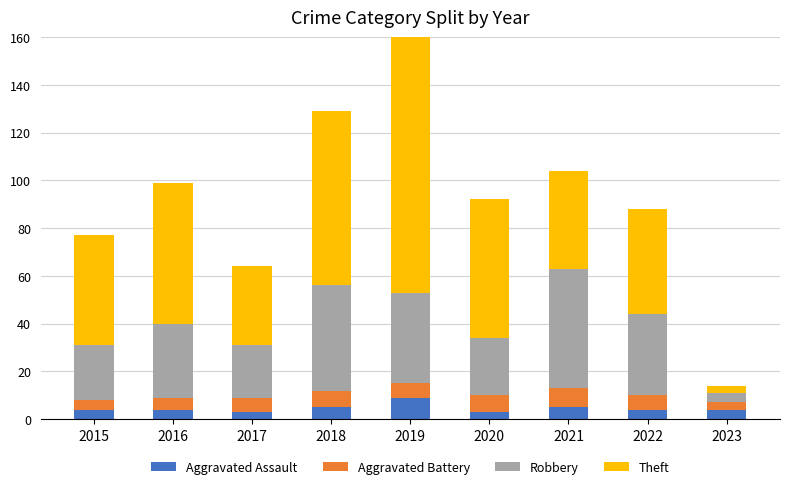

Which series changed the most between 2022 and 2023?

Theft